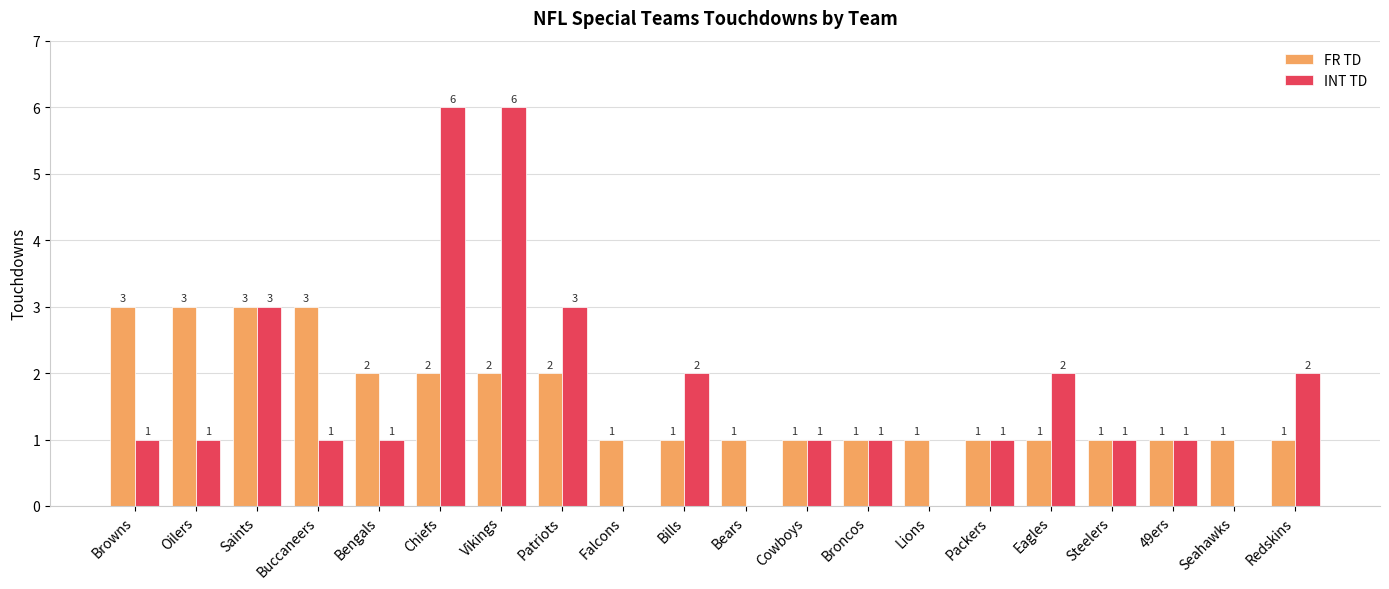

What is the total value across all series at Saints?

6